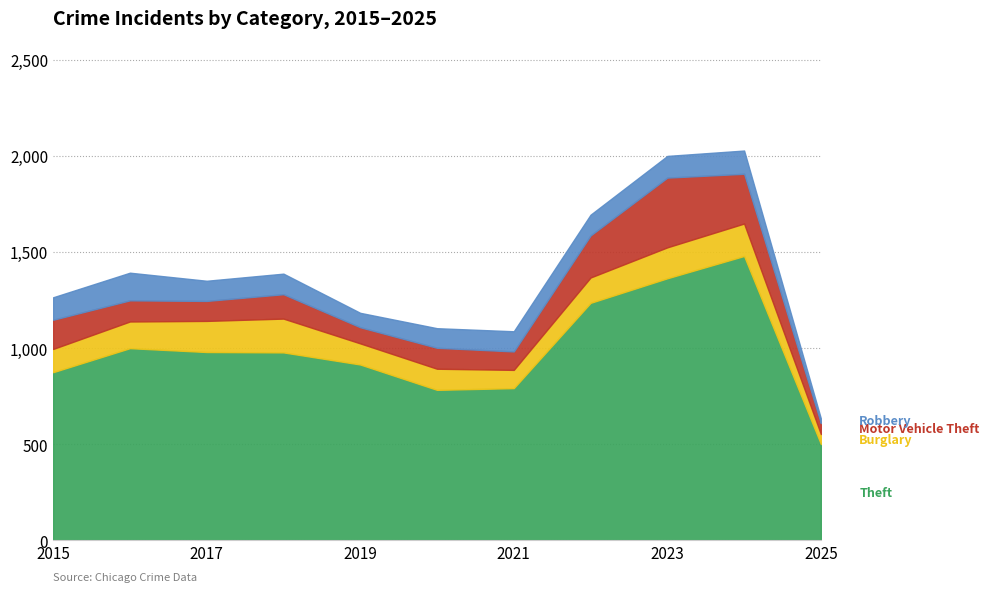

Reading left to right, transcribe all the data shown in this chart.

Theft: 874	999	979	977	914	782	791	1235	1363	1479	500
Burglary: 121	139	162	176	110	110	95	132	161	169	52
Motor Vehicle Theft: 152	110	104	127	84	109	96	219	363	259	57
Robbery: 117	144	105	107	75	102	105	108	113	121	24